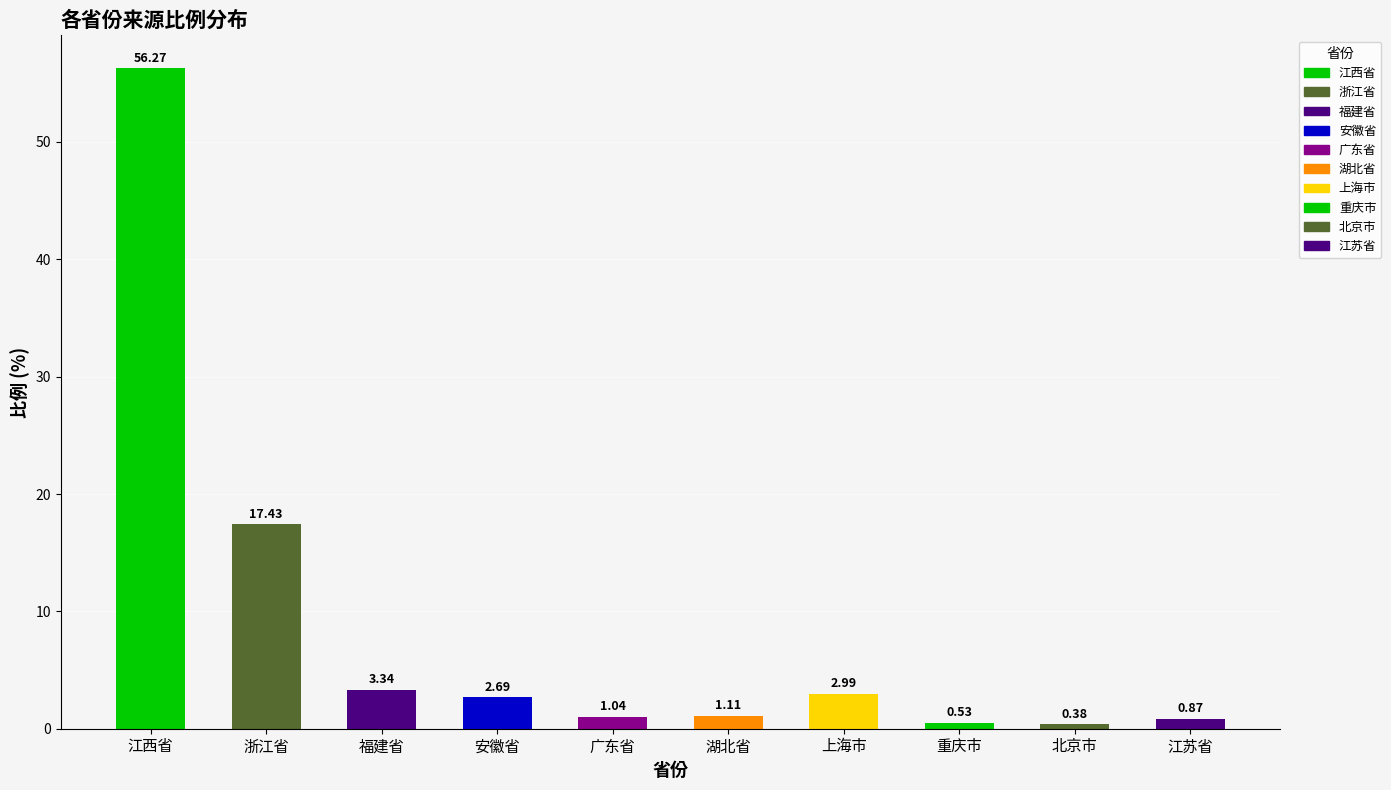

Which has a higher value, 北京市 or 湖北省?

湖北省